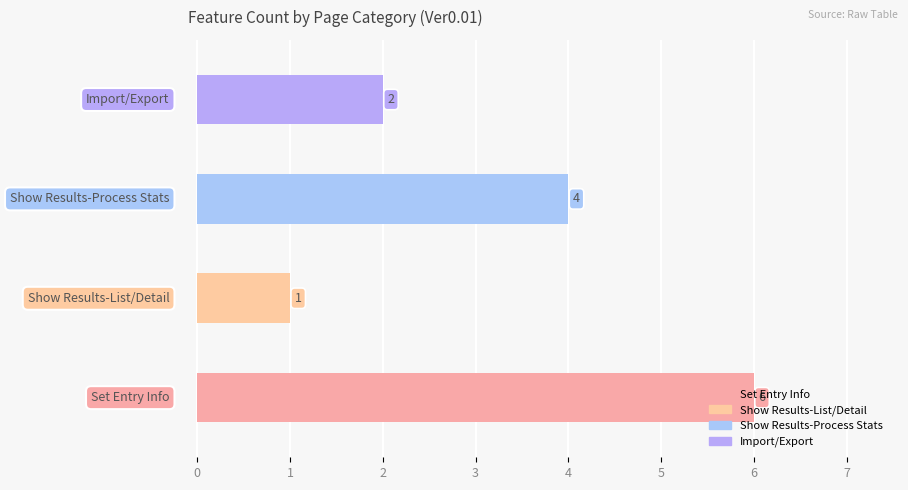

What is the maximum value shown in the chart?

6